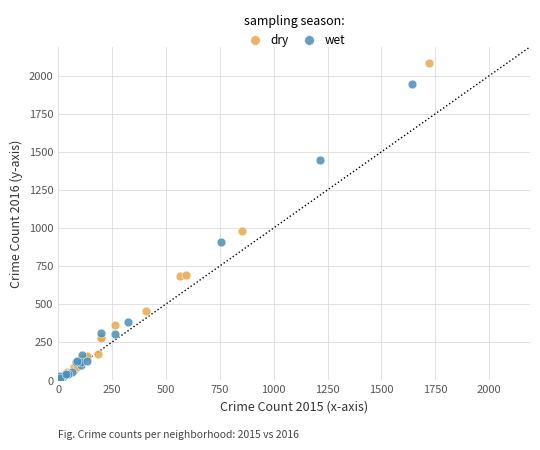

Which series has the widest spread of Y values?

dry